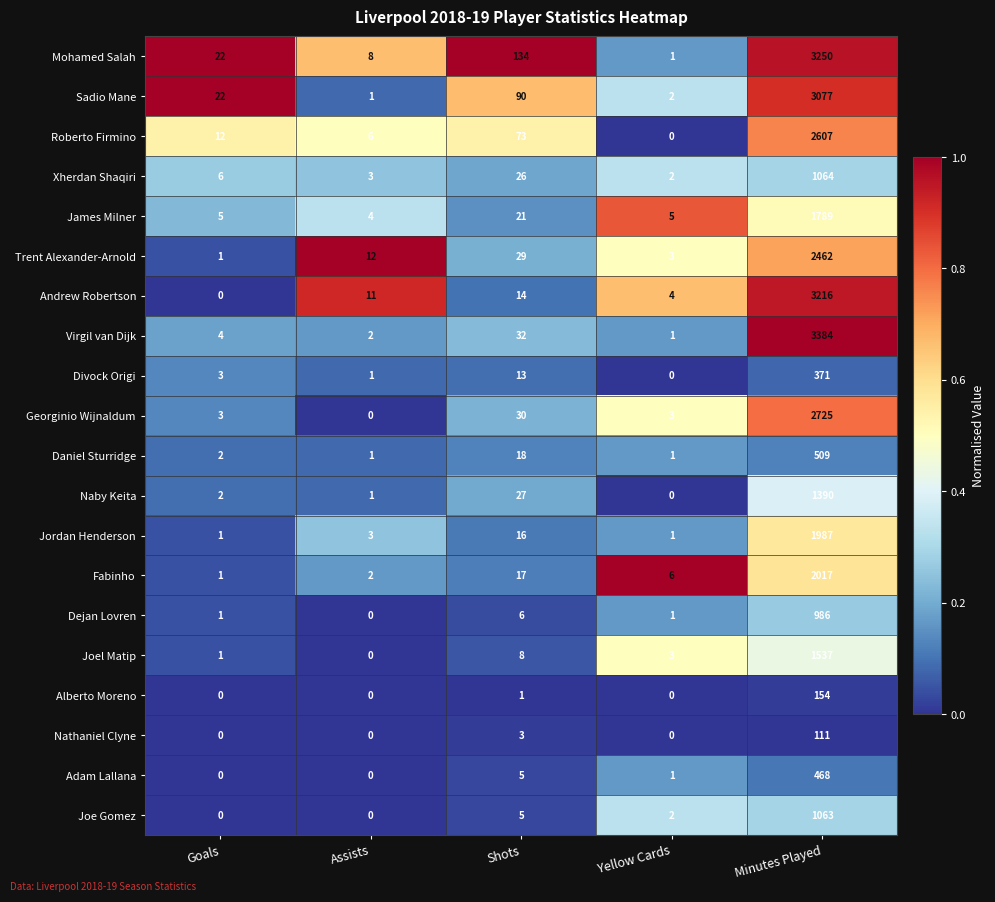

At Minutes Played, list the series in order from largest to smallest.

Virgil van Dijk, Mohamed Salah, Andrew Robertson, Sadio Mane, Georginio Wijnaldum, Roberto Firmino, Trent Alexander-Arnold, Fabinho, Jordan Henderson, James Milner, Joel Matip, Naby Keita, Xherdan Shaqiri, Joe Gomez, Dejan Lovren, Daniel Sturridge, Adam Lallana, Divock Origi, Alberto Moreno, Nathaniel Clyne